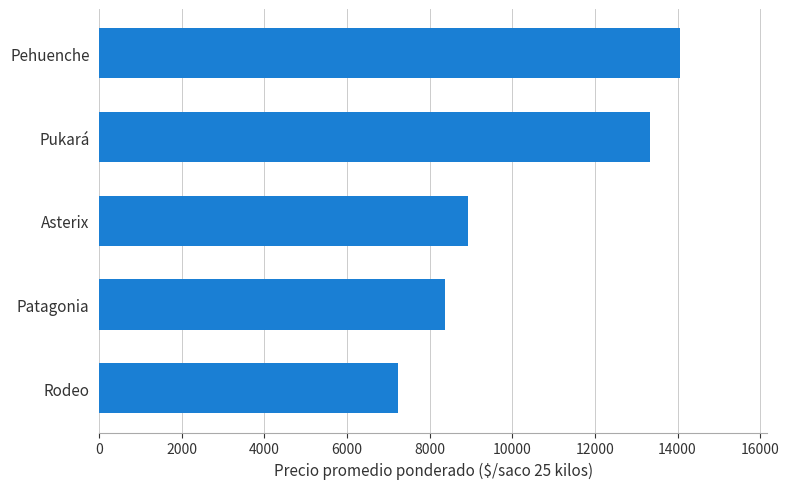

Does the chart contain stacked bars?

No